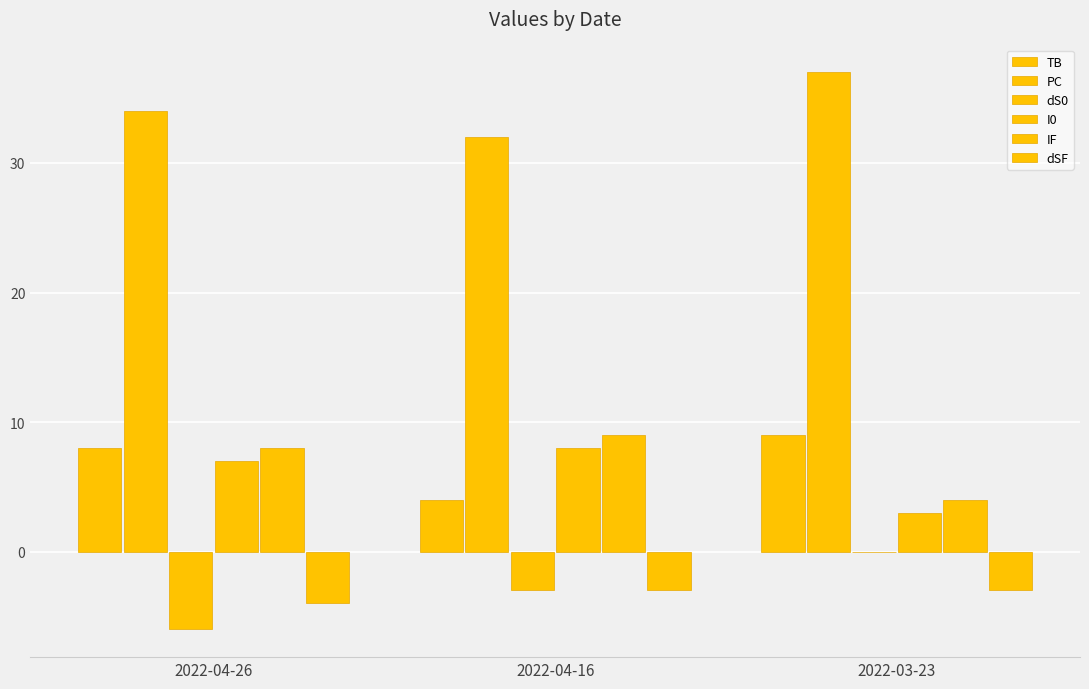

Which series changed the most between 2022-04-26 and 2022-03-23?

dS0